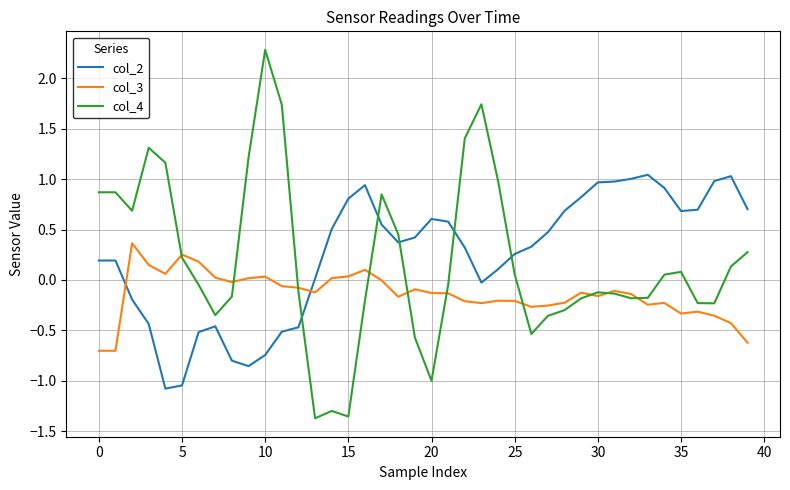

Rank the series by their maximum value, from highest to lowest.

col_4, col_2, col_3